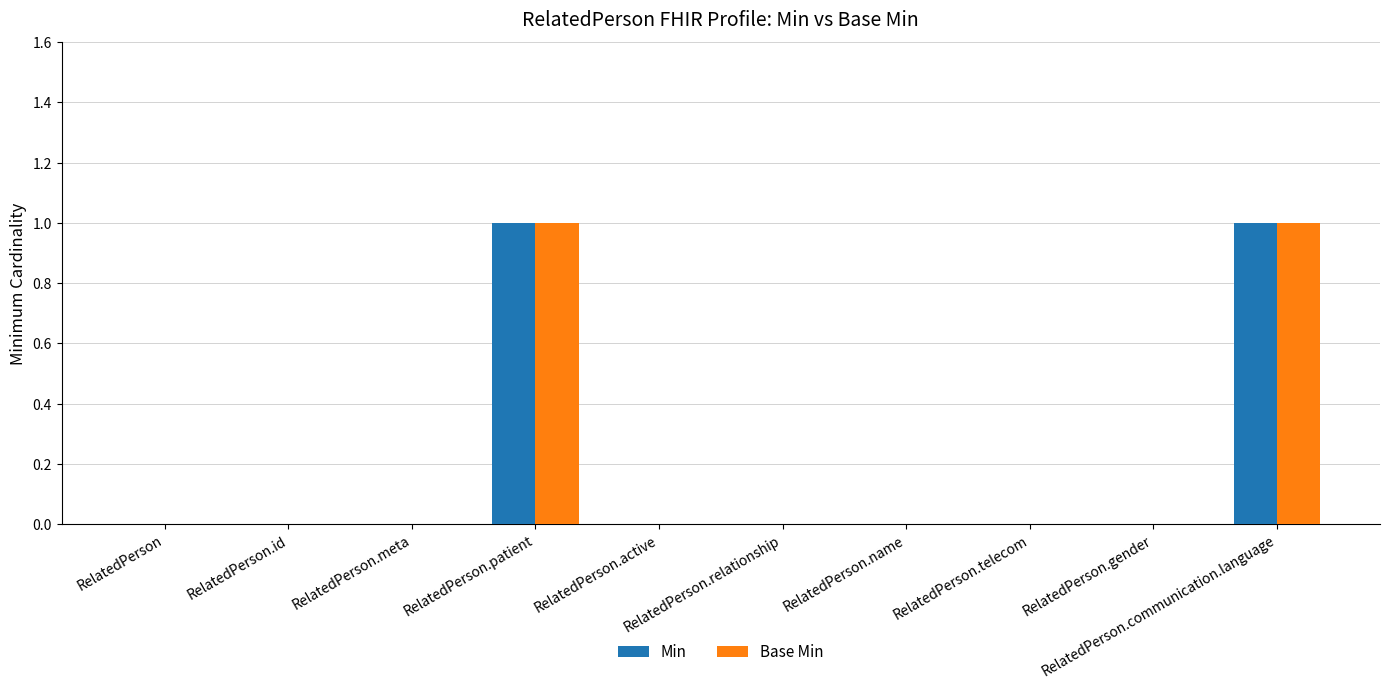

What is the maximum value shown in the chart?

1